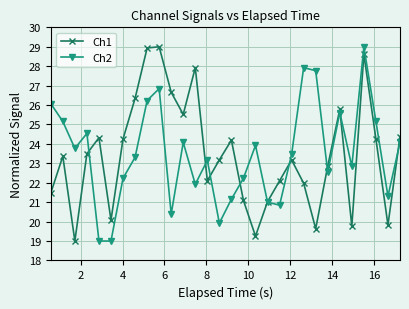

What is the smallest value displayed?

19.0